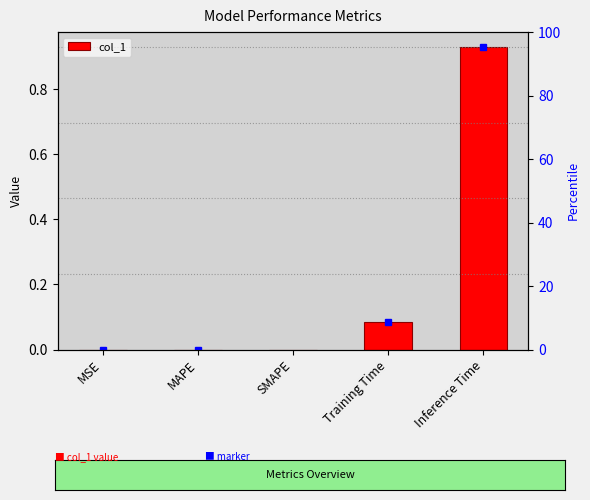

What is the difference between the maximum and minimum values?

0.9